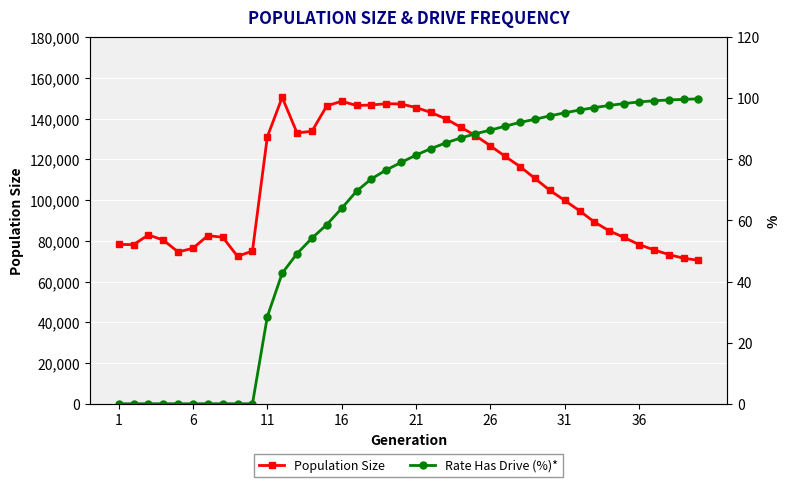

Reading right to left, what are all the values shown in this chart?

Population Size: 70453.0	71413.0	73255.0	75548.0	78138.0	81627.0	84872.0	89208.0	94721.0	99830.0	104777.0	110622.0	116423.0	121430.0	126632.0	131641.0	135773.0	139910.0	143016.0	145415.0	147151.0	147306.0	146660.0	146421.0	148500.0	146245.0	133757.0	132943.0	150431.0	131019.0	75013.0	72359.0	81738.0	82536.0	76350.0	74507.0	80361.0	82878.0	78126.0	78198.0
Rate Has Drive (%)*: 99.8	99.6	99.4	99.2	98.8	98.2	97.6	96.9	96.1	95.2	94.2	93.1	92.1	90.8	89.6	88.4	87.0	85.4	83.5	81.4	79.0	76.5	73.6	69.5	64.0	58.6	54.2	49.1	42.7	28.5	0.0	0.0	0.0	0.0	0.0	0.0	0.0	0.0	0.0	0.0